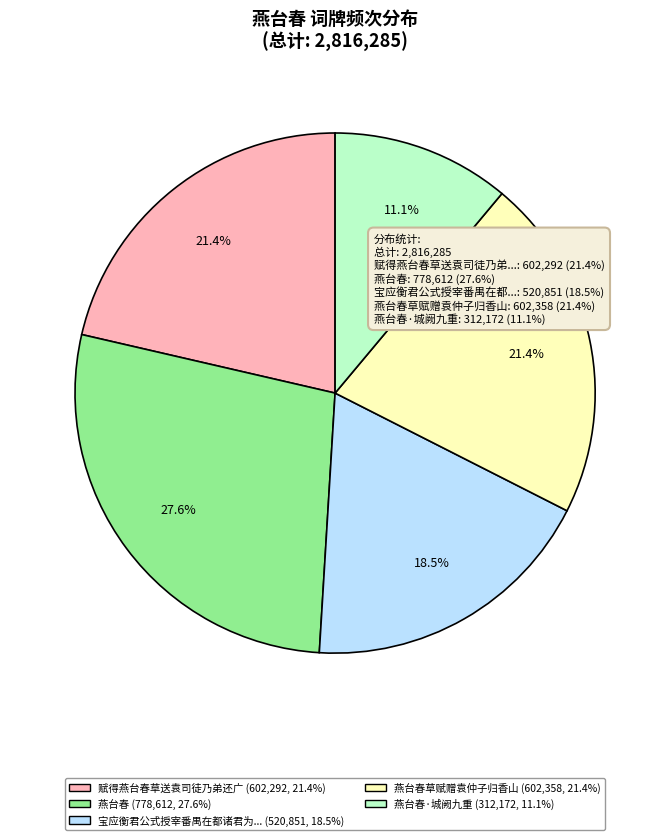

Does any single category account for the majority?

No